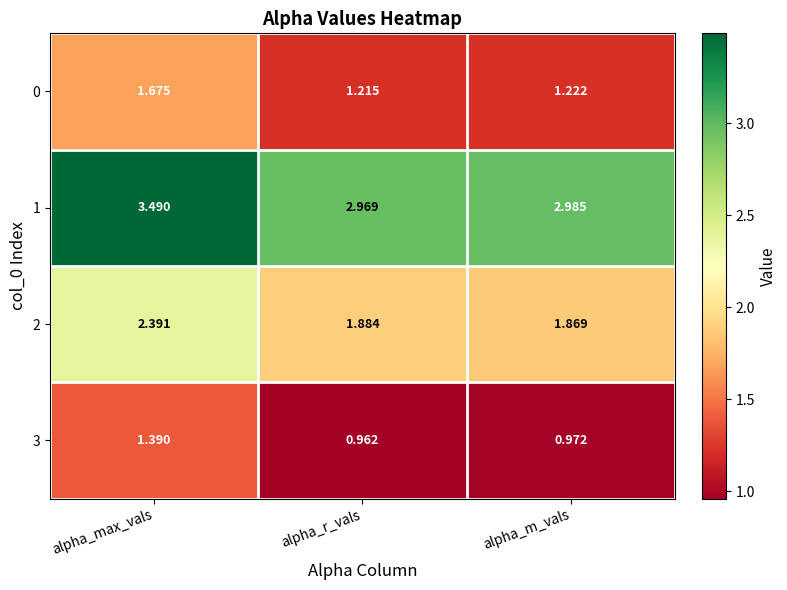

Which series changed the most between alpha_max_vals and alpha_r_vals?

1